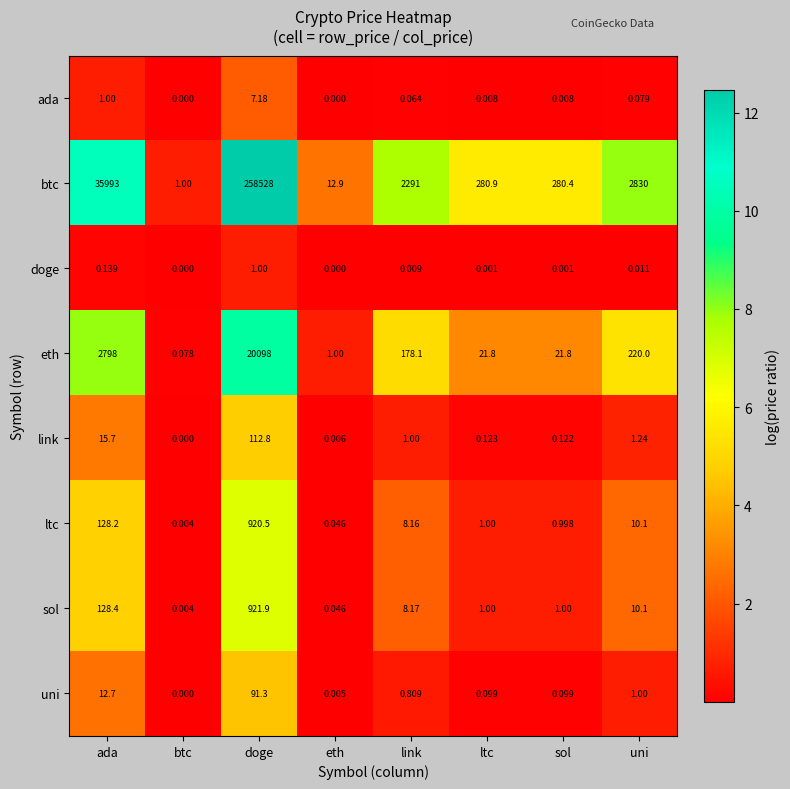

Which series has the largest total across all categories?

btc